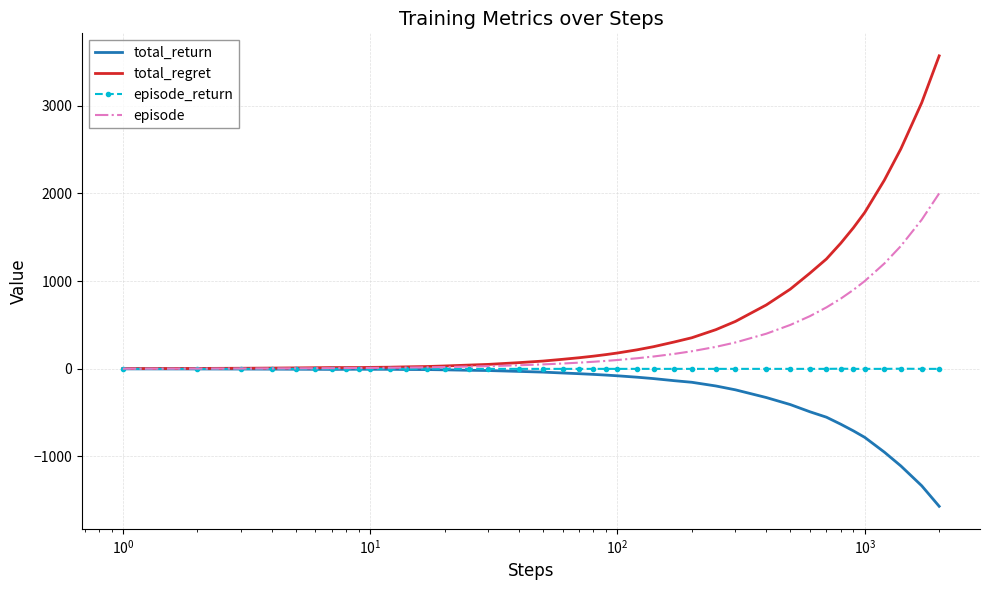

True or false: total_return has more than 0 points higher than both neighbors.

True